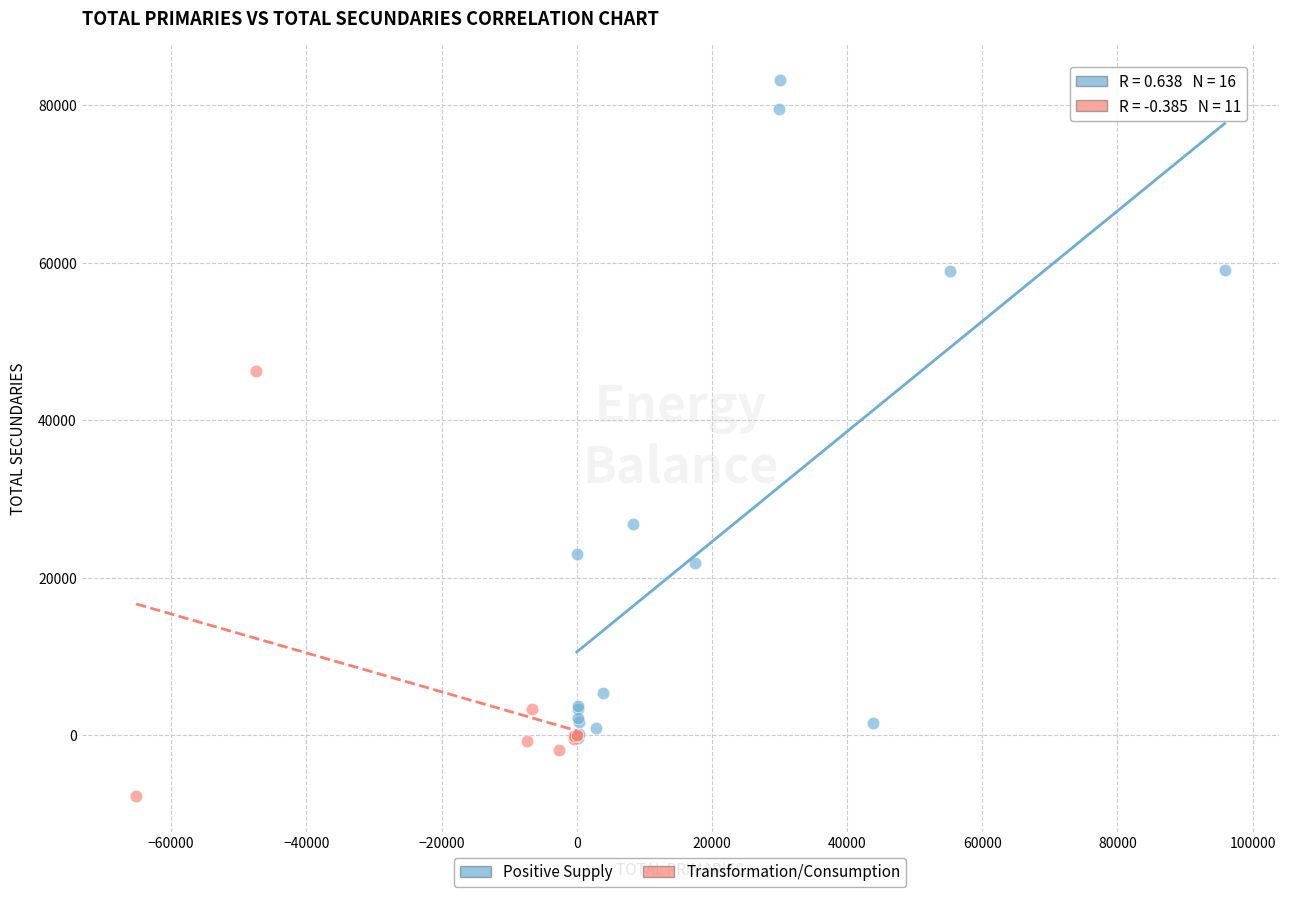

Which series has the widest spread of Y values?

Positive Supply